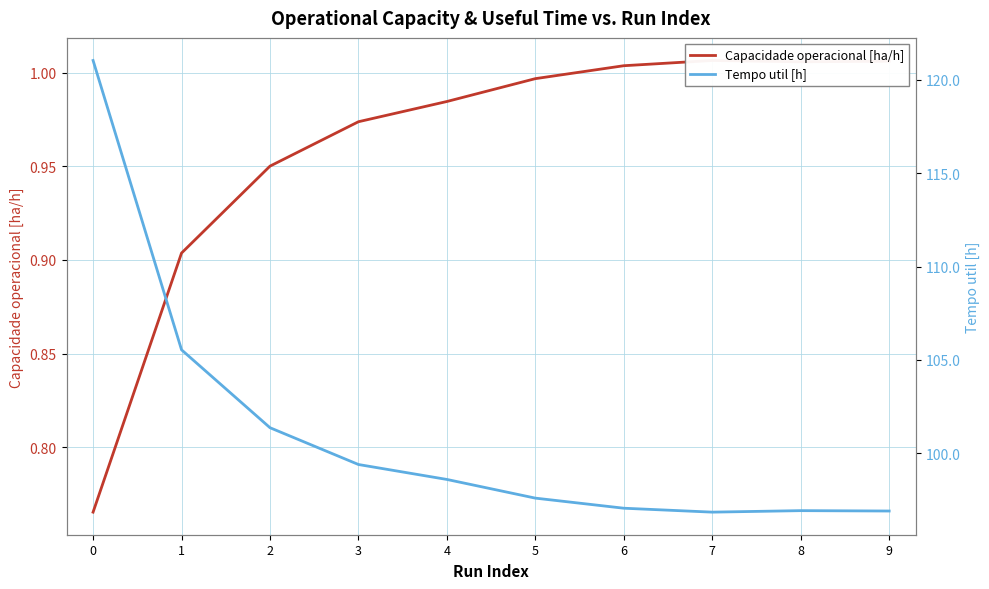

The Tempo util [h] series shows 26.3 at 8. True or false?

False